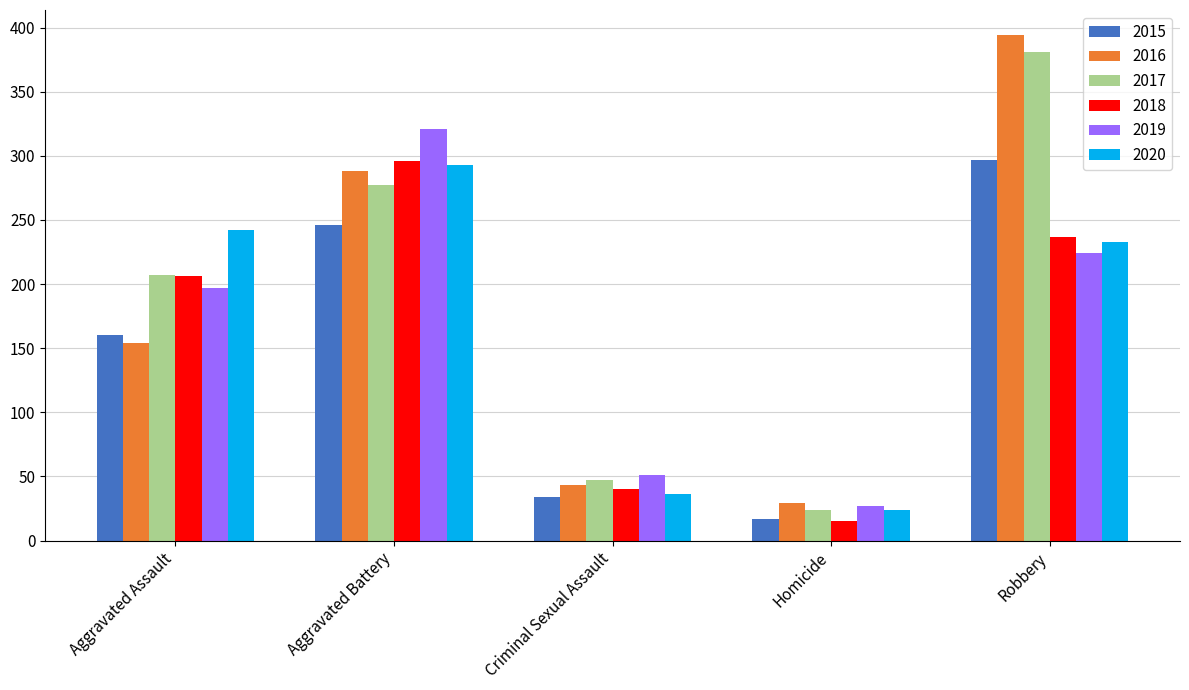

Does the chart contain stacked bars?

No